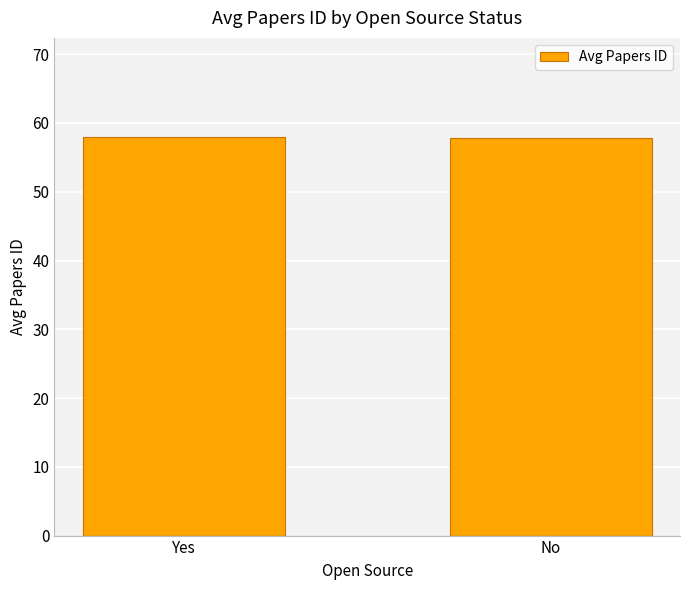

What is the label of the 2nd bar from the left?

No